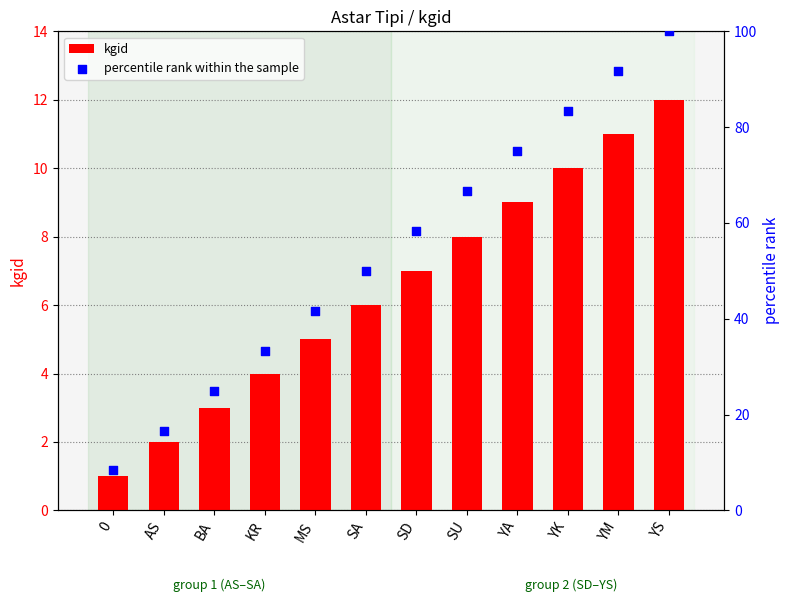

Which series reaches the minimum Y coordinate?

kgid